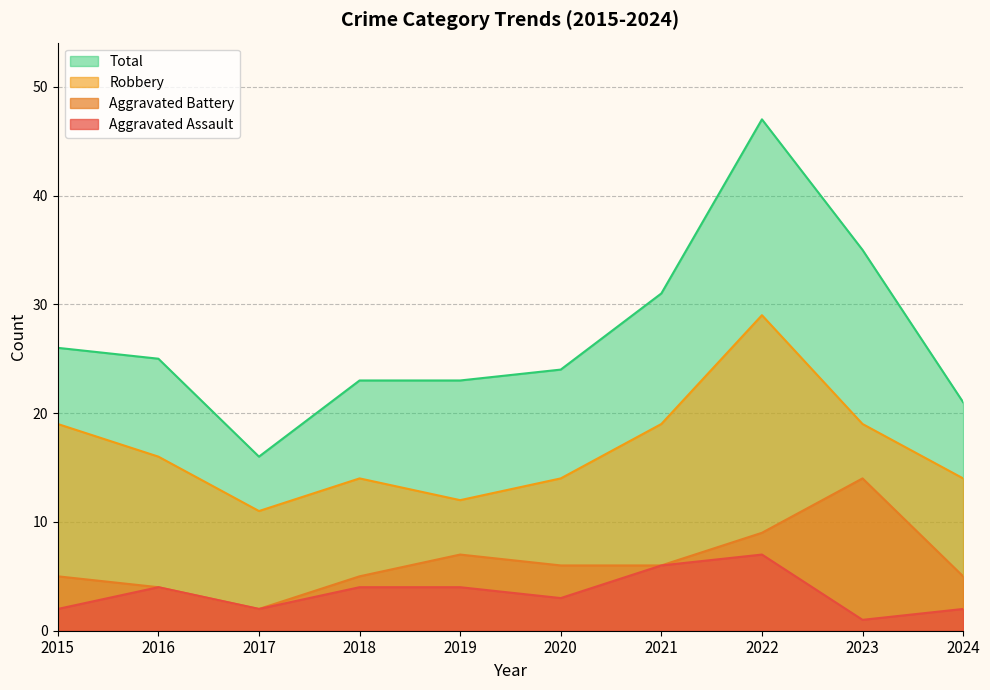

What is the value of the Robbery point at the 5th from the left?

12